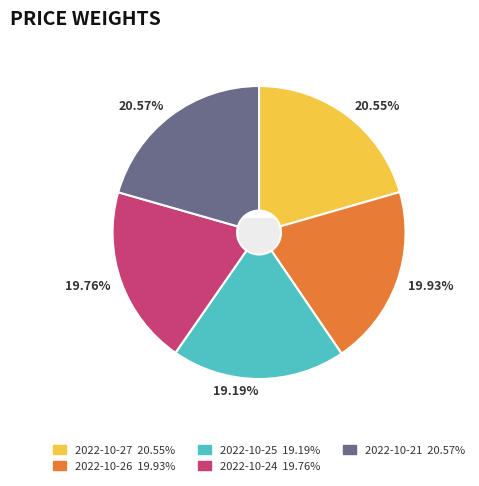

To the nearest percent, what is the difference between the largest and smallest slice percentages?

1%